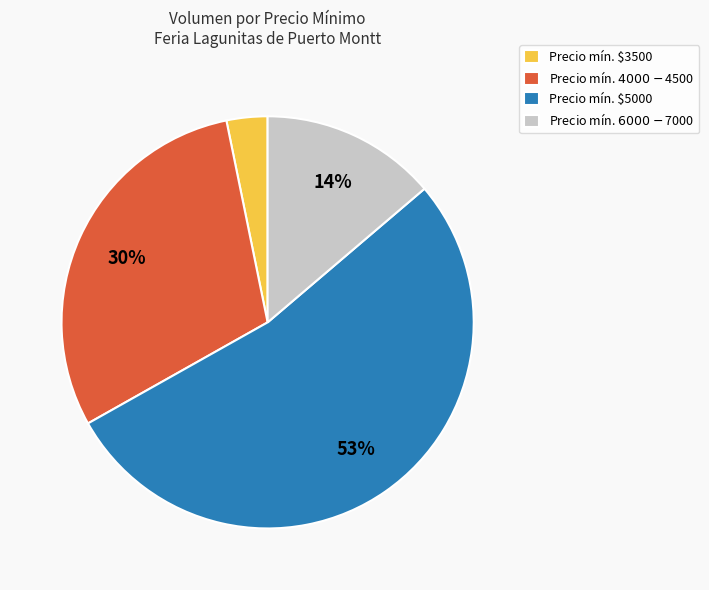

True or false: Precio mín. $3500 accounts for 17% of the total.

False